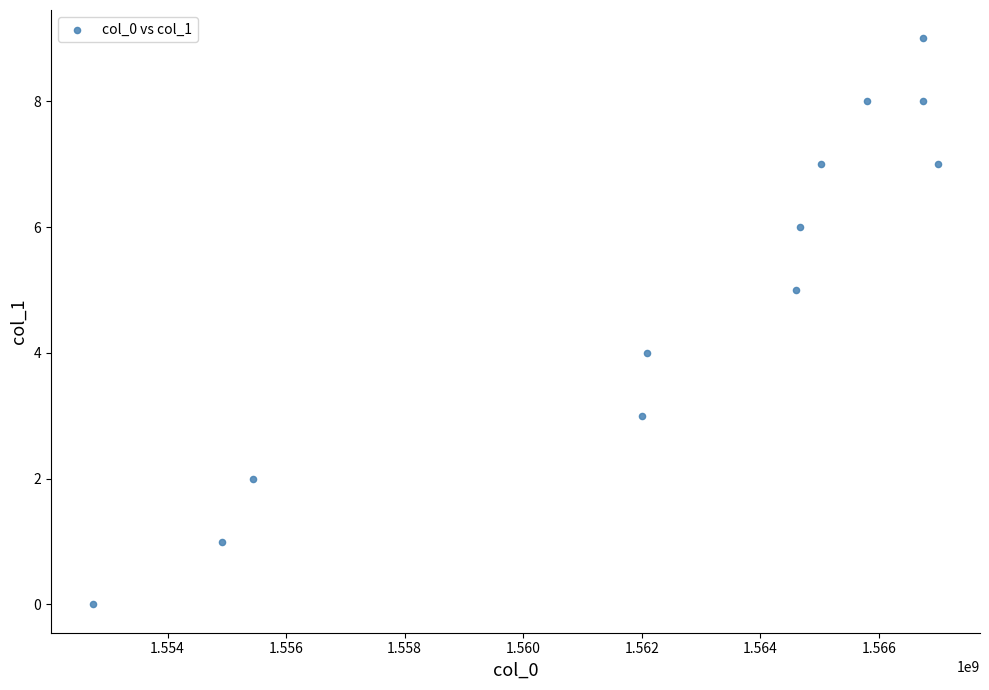

What is the range of X values (max minus min)?

14248025